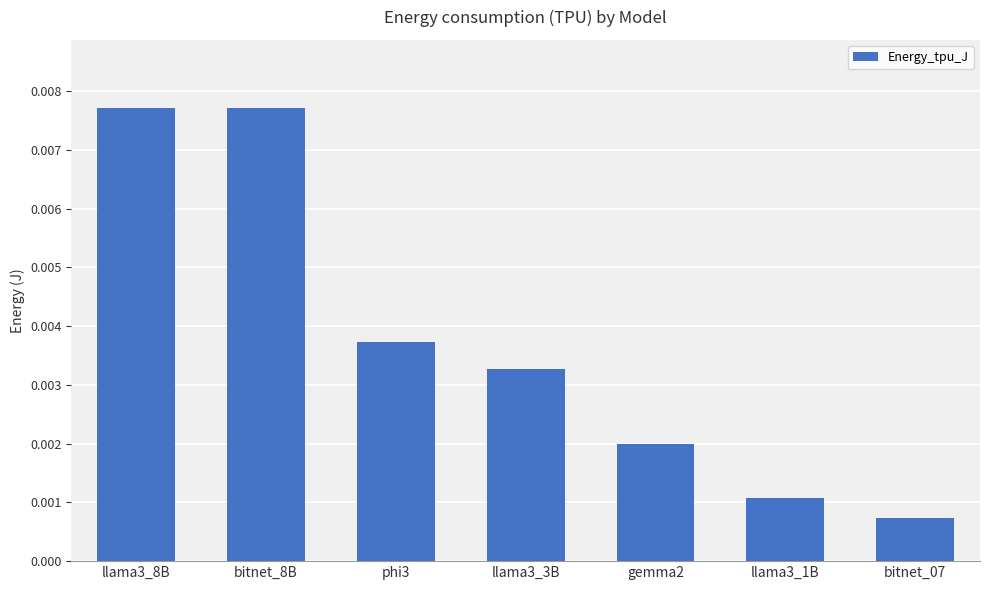

What is the label of the 5th bar from the right?

phi3